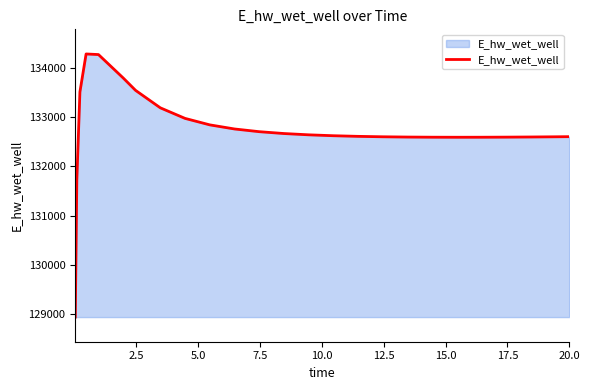

What is the greatest value displayed?

134283.5